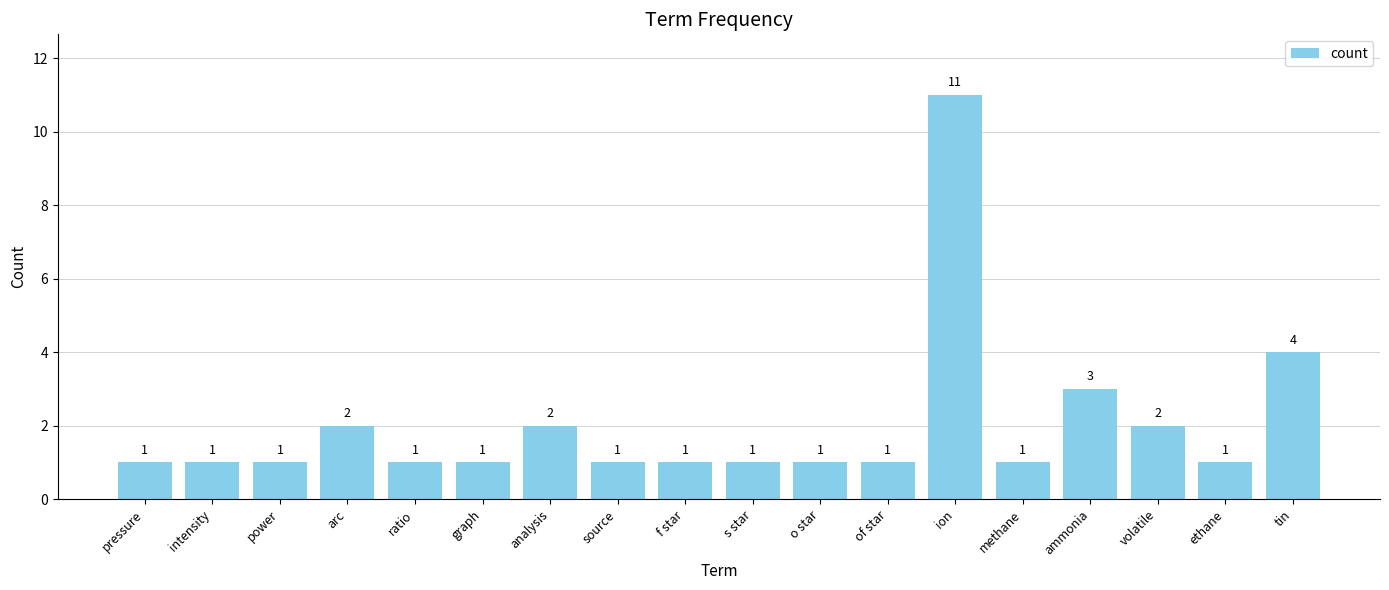

Is it true that the value at ammonia is 4?

False